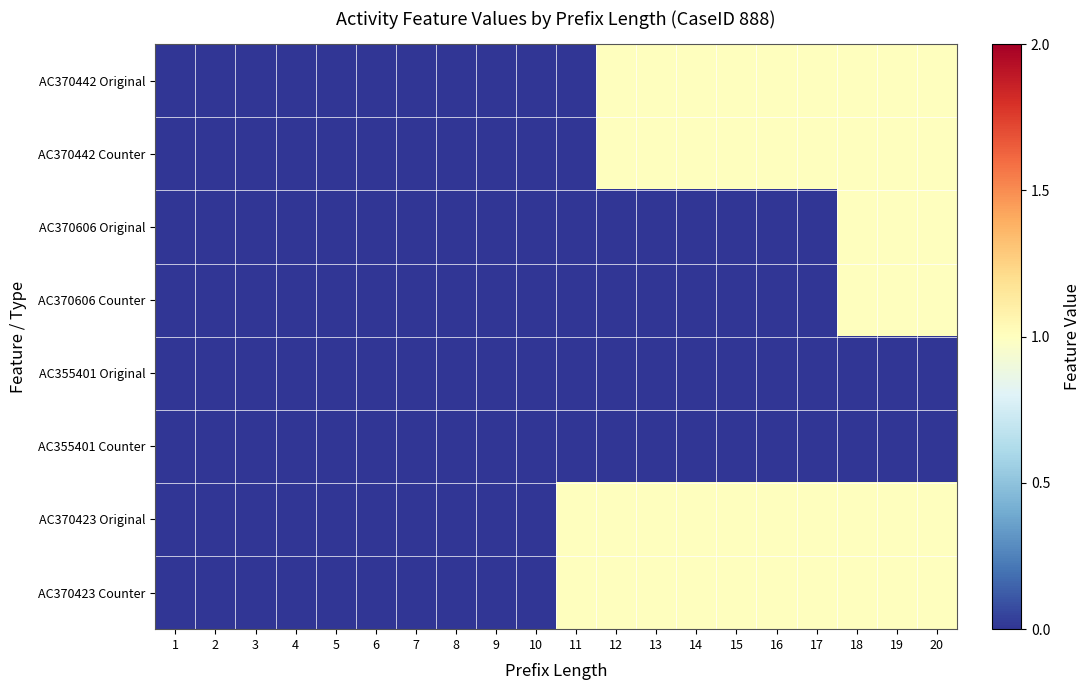

Reading left to right, list all the values displayed in this chart.

AC370442 Original: 1=0	2=0	3=0	4=0	5=0	6=0	7=0	8=0	9=0	10=0	11=0	12=1	13=1	14=1	15=1	16=1	17=1	18=1	19=1	20=1
AC370442 Counter: 1=0	2=0	3=0	4=0	5=0	6=0	7=0	8=0	9=0	10=0	11=0	12=1	13=1	14=1	15=1	16=1	17=1	18=1	19=1	20=1
AC370606 Original: 1=0	2=0	3=0	4=0	5=0	6=0	7=0	8=0	9=0	10=0	11=0	12=0	13=0	14=0	15=0	16=0	17=0	18=1	19=1	20=1
AC370606 Counter: 1=0	2=0	3=0	4=0	5=0	6=0	7=0	8=0	9=0	10=0	11=0	12=0	13=0	14=0	15=0	16=0	17=0	18=1	19=1	20=1
AC355401 Original: 1=0	2=0	3=0	4=0	5=0	6=0	7=0	8=0	9=0	10=0	11=0	12=0	13=0	14=0	15=0	16=0	17=0	18=0	19=0	20=0
AC355401 Counter: 1=0	2=0	3=0	4=0	5=0	6=0	7=0	8=0	9=0	10=0	11=0	12=0	13=0	14=0	15=0	16=0	17=0	18=0	19=0	20=0
AC370423 Original: 1=0	2=0	3=0	4=0	5=0	6=0	7=0	8=0	9=0	10=0	11=1	12=1	13=1	14=1	15=1	16=1	17=1	18=1	19=1	20=1
AC370423 Counter: 1=0	2=0	3=0	4=0	5=0	6=0	7=0	8=0	9=0	10=0	11=1	12=1	13=1	14=1	15=1	16=1	17=1	18=1	19=1	20=1